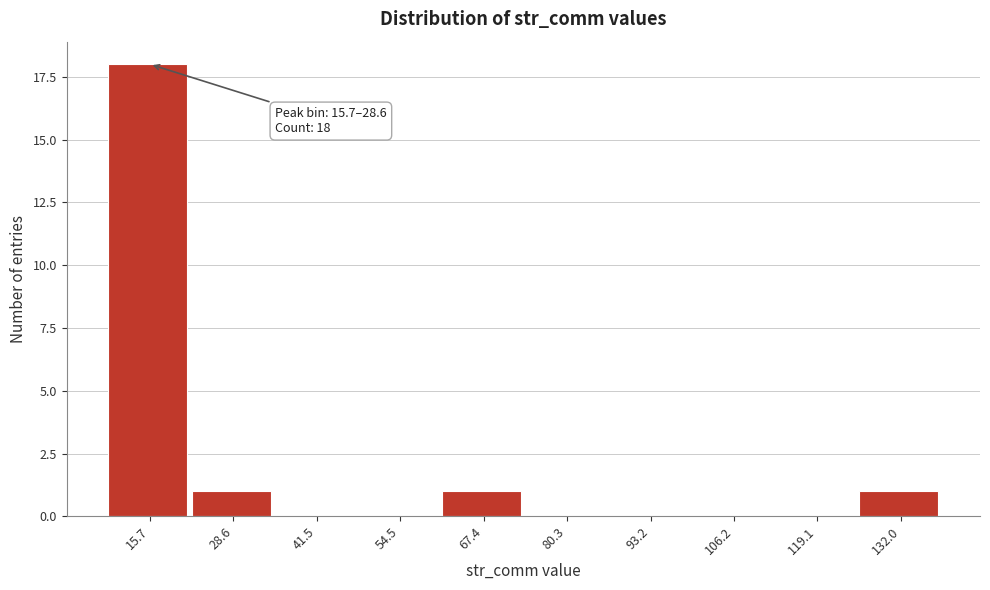

Reading left to right, extract all data points from this chart.

15.7=18	28.6=1	41.5=0	54.5=0	67.4=1	80.3=0	93.2=0	106.2=0	119.1=0	132.0=1